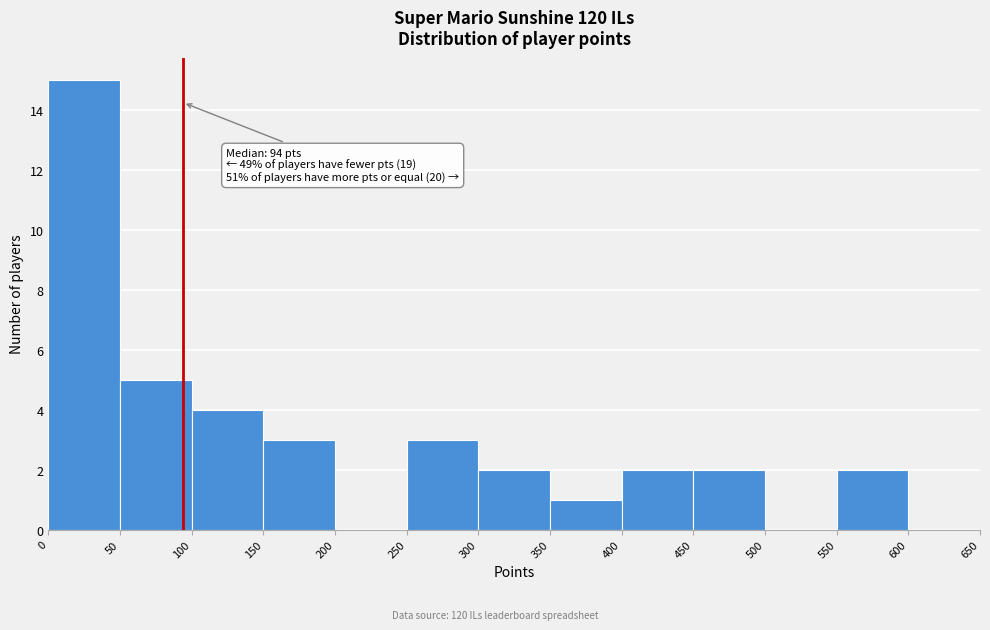

Over which range of the x-axis is the bar tallest?

0 to 50